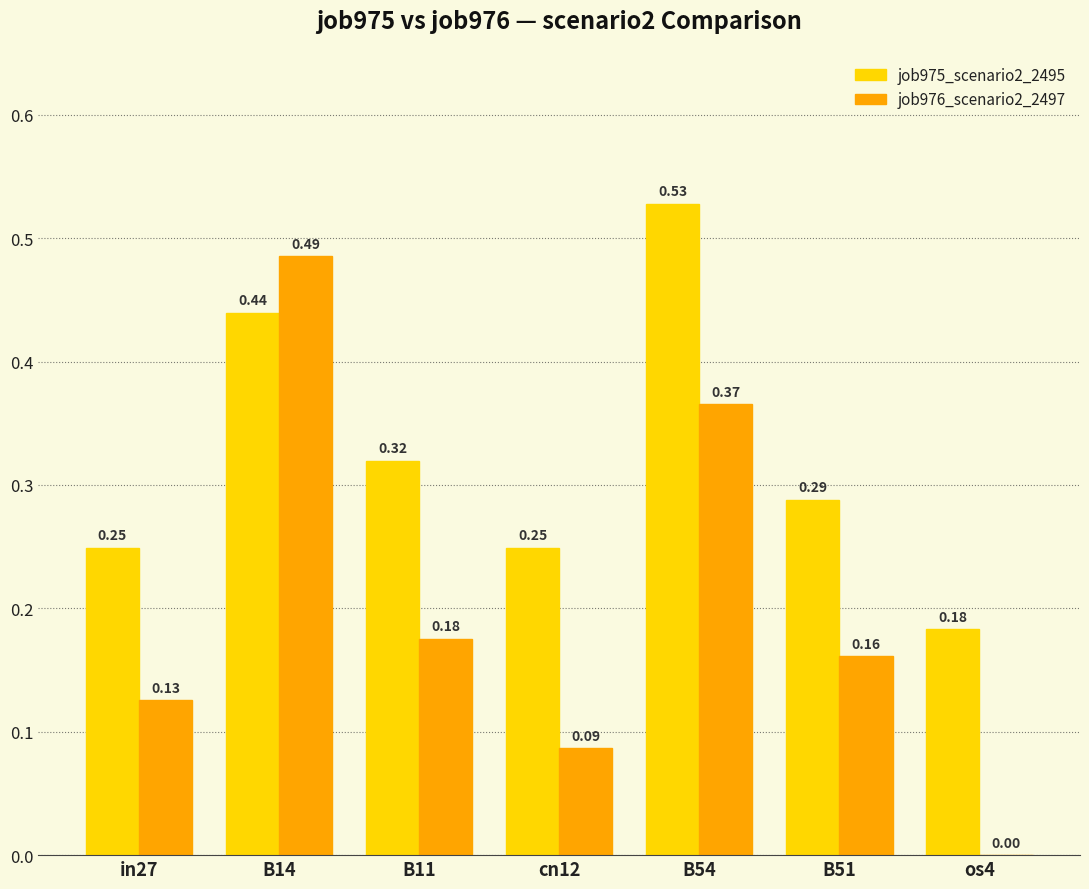

Which series changed the most between in27 and B54?

job975_scenario2_2495